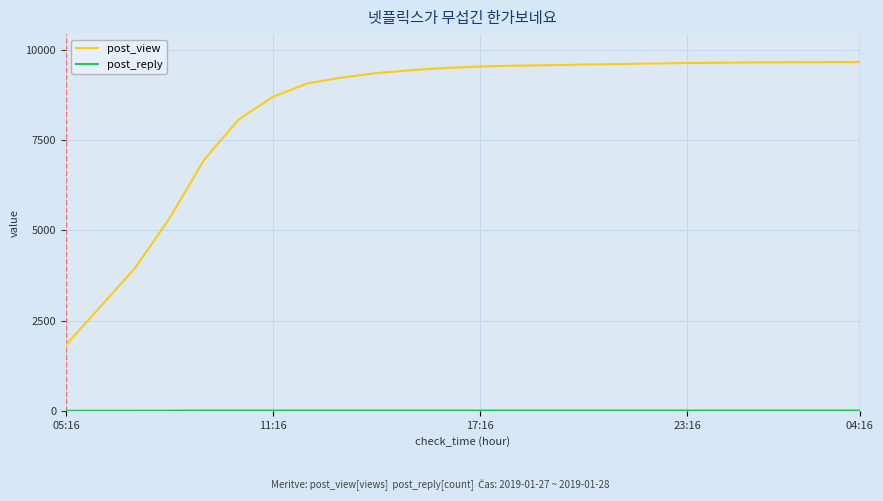

Is this an area chart (filled region under the line)?

No